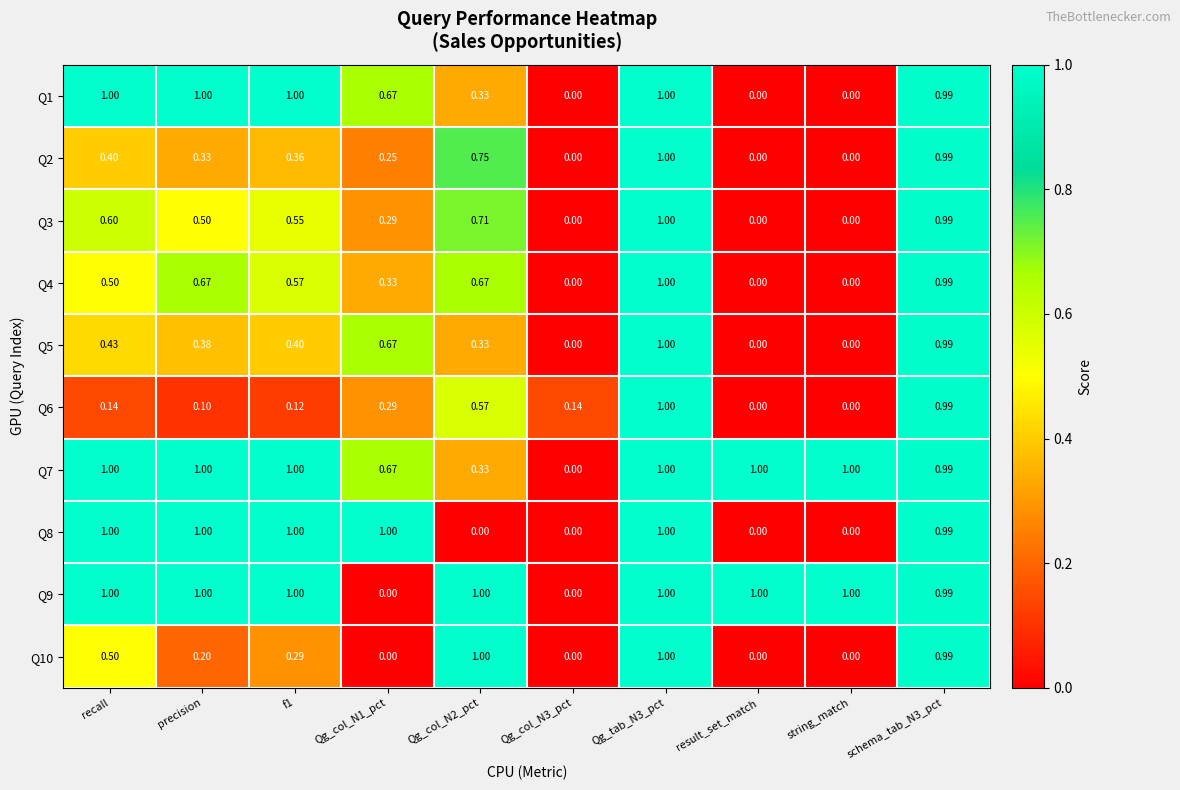

At which category is the sum across all series the highest?

Qg_tab_N3_pct